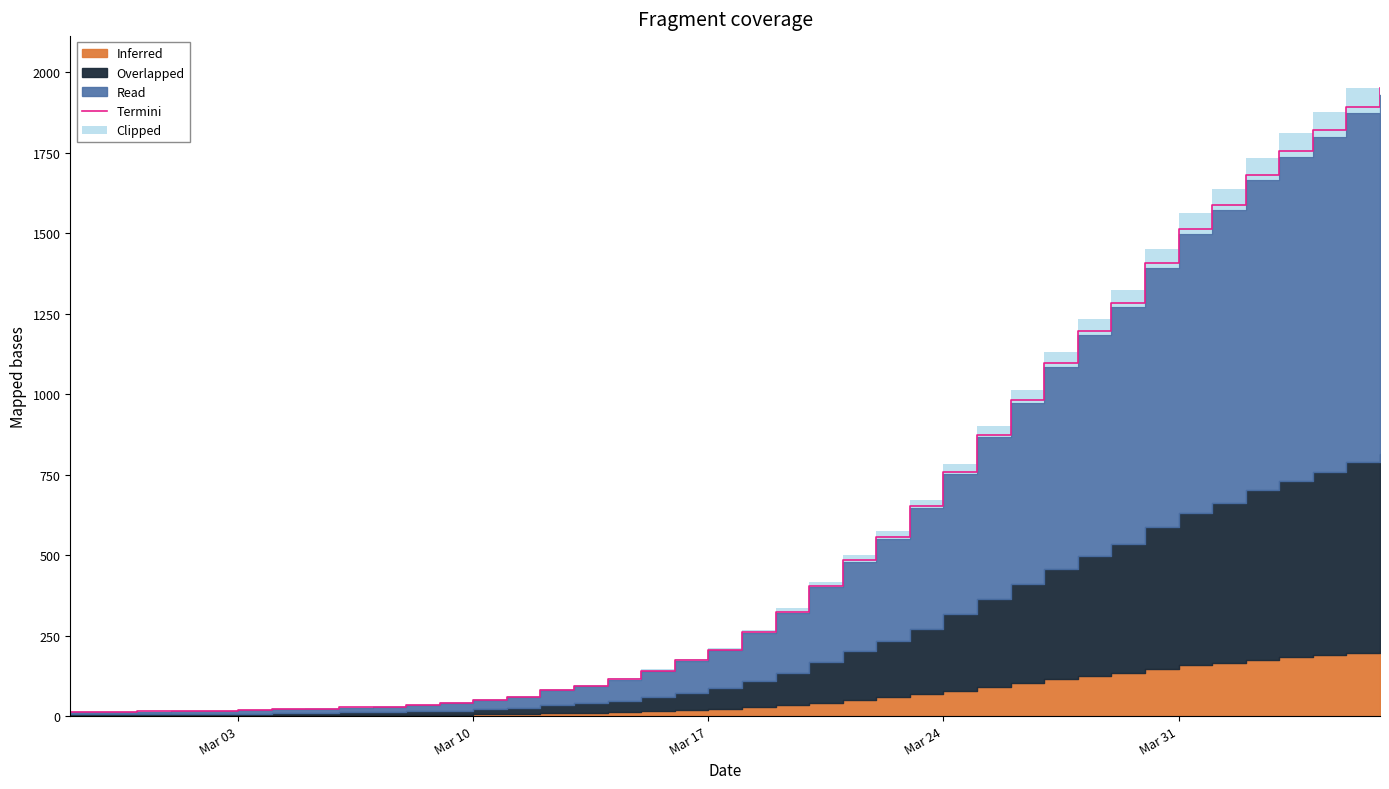

Reading left to right, transcribe all the data shown in this chart.

12.5	13.4	14.4	16.3	16.3	18.2	21.1	23.0	26.9	29.8	34.6	41.3	50.9	59.5	81.6	94.1	114.2	141.1	172.8	206.4	260.2	324.5	404.2	484.8	556.8	651.8	758.4	874.6	983.0	1095.4	1195.2	1283.5	1407.4	1513.9	1587.8	1681.9	1755.8	1819.2	1892.2	1950.7